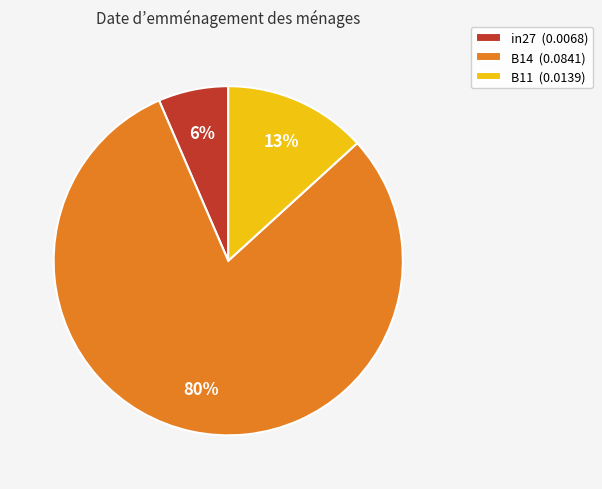

To the nearest percent, what percentage of the pie is in27 (0.0068)?

6%